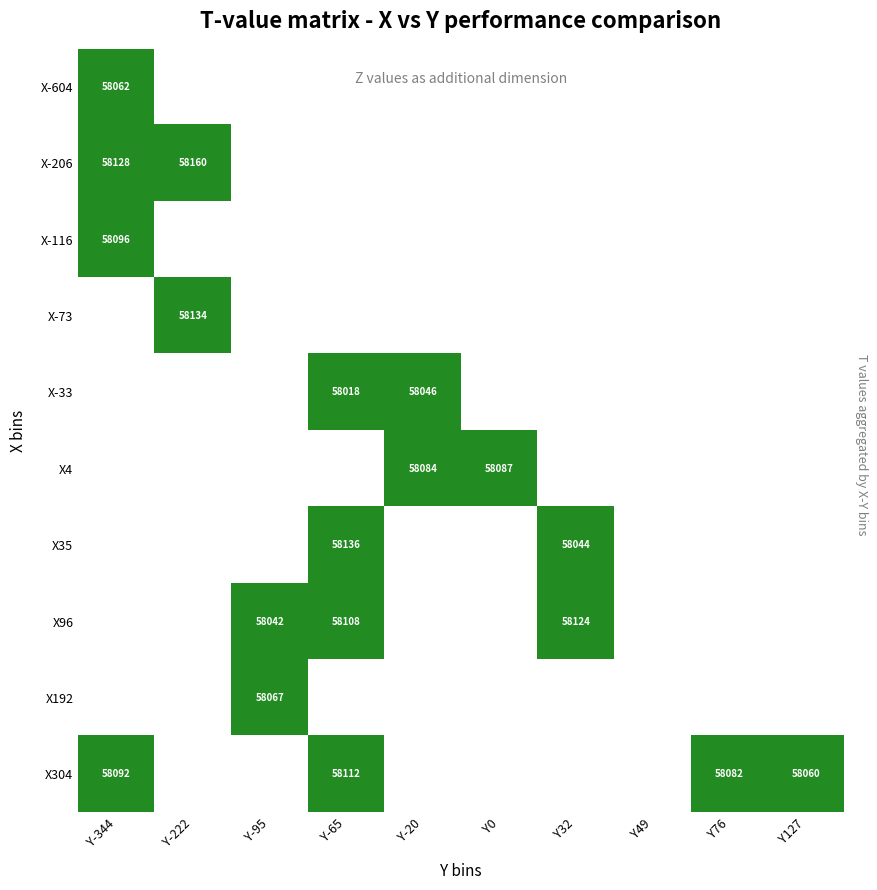

The value of X304 at Y76 is 37055. True or false?

False